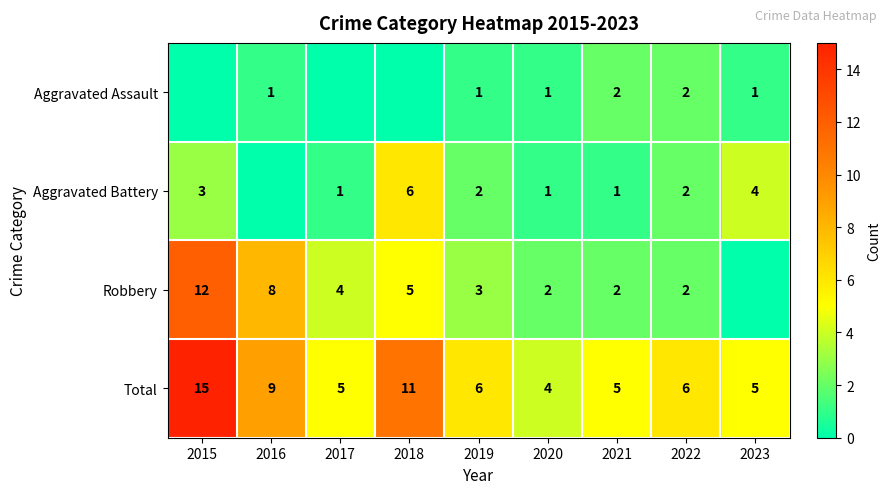

At which category does the chart reach its minimum across all series?

2015